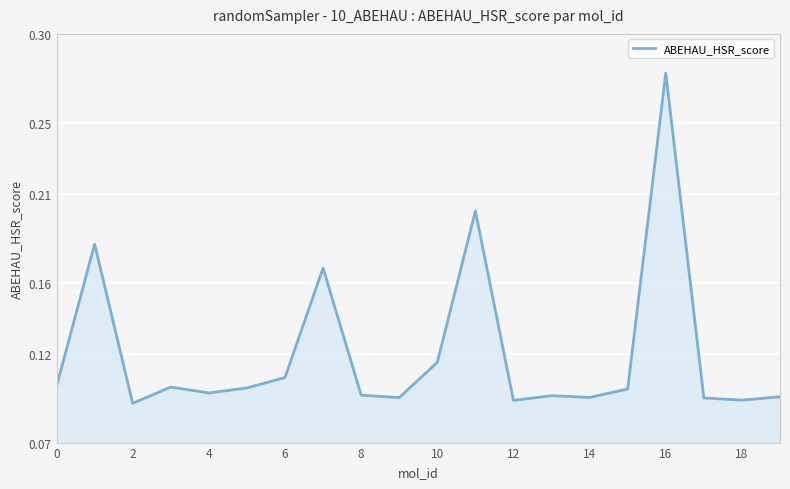

Count the number of categories in the chart.

20